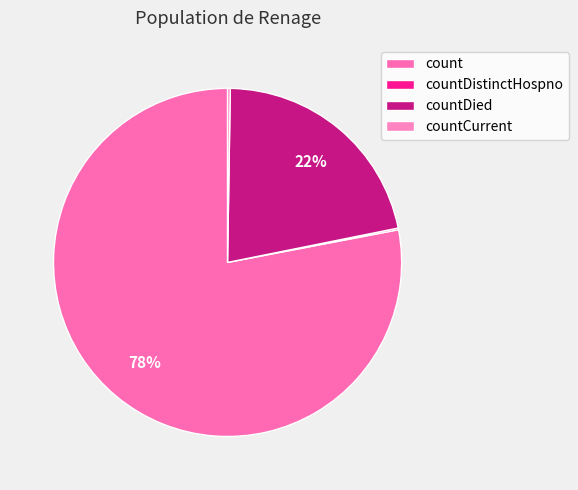

Combined, do countDied and countCurrent account for over 50%?

No